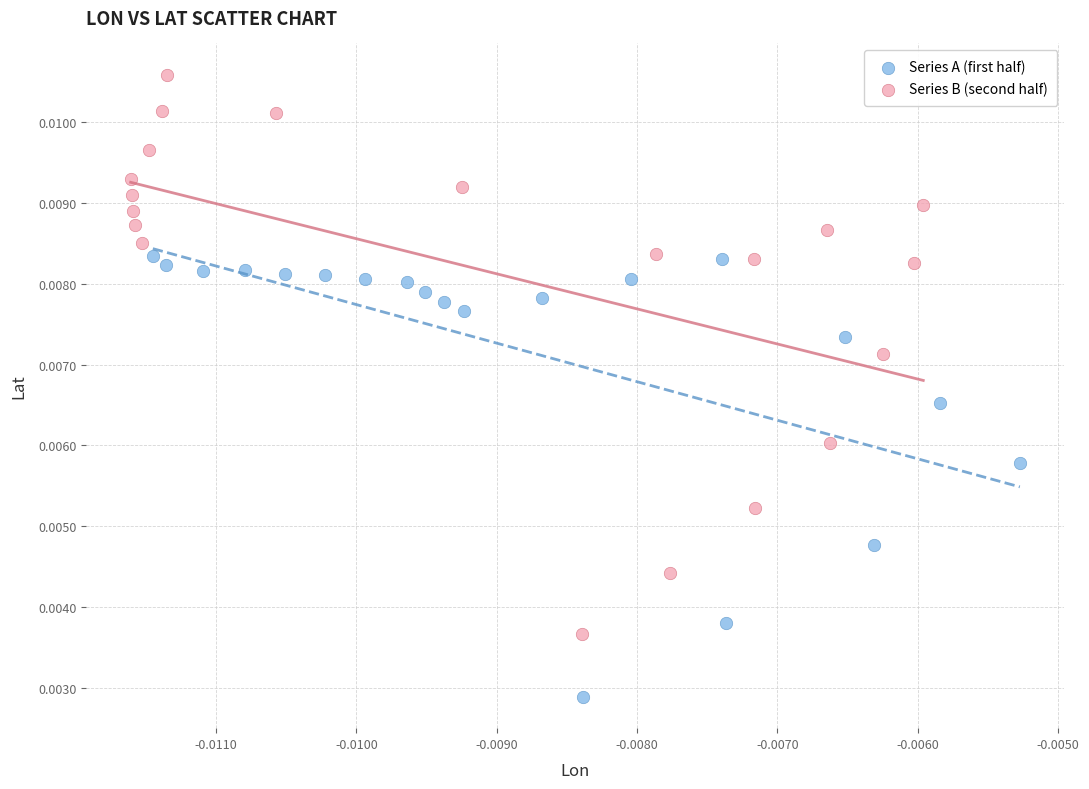

Which series contains the lowest Y value?

Series A (first half)